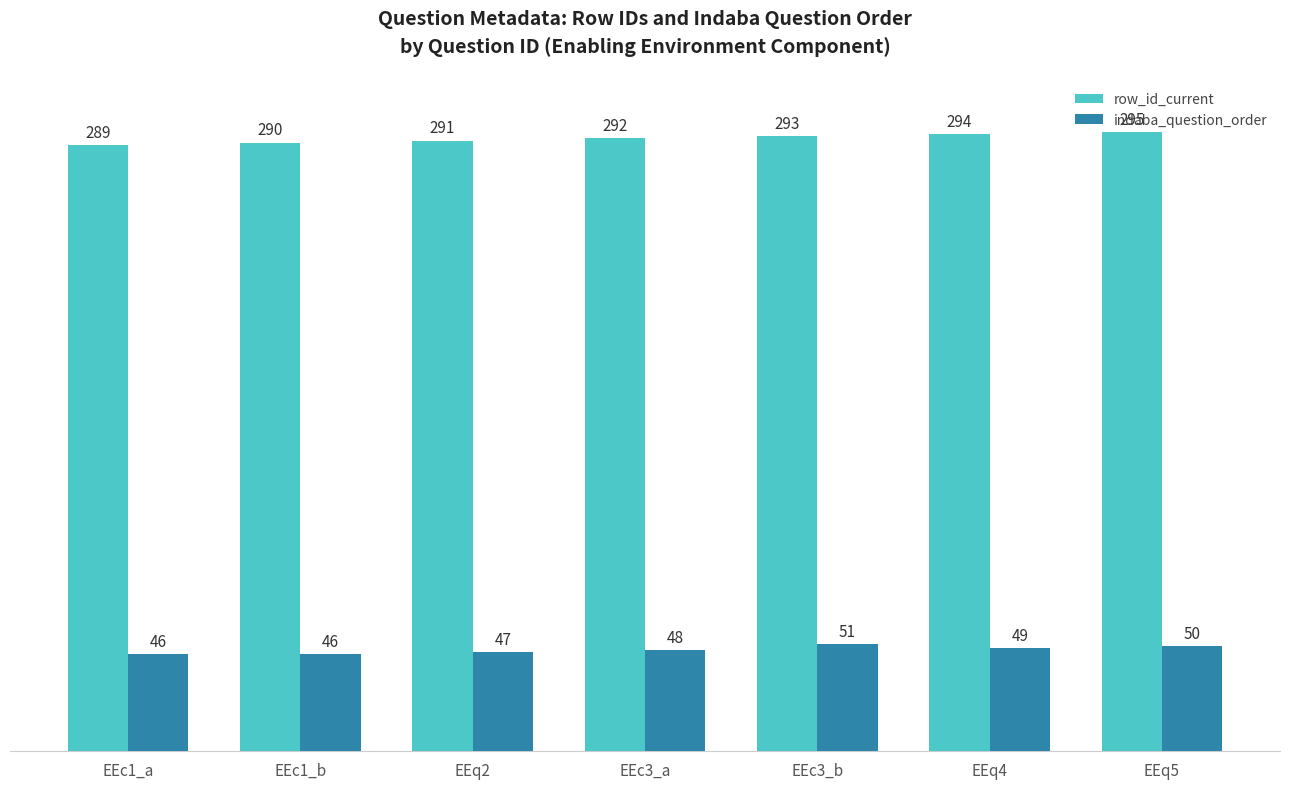

Count the number of data series in this chart.

2